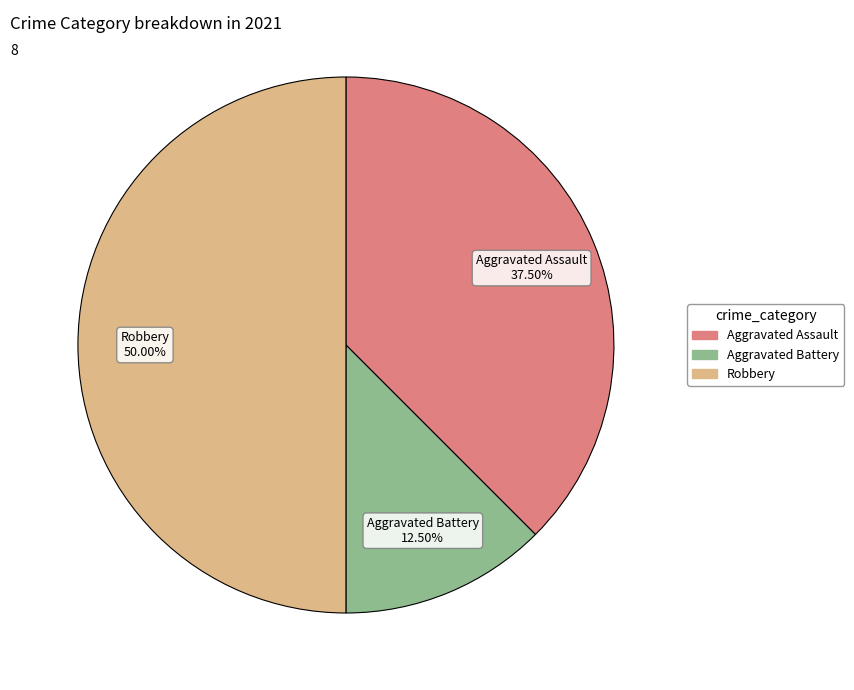

Is there a majority slice in this chart?

No